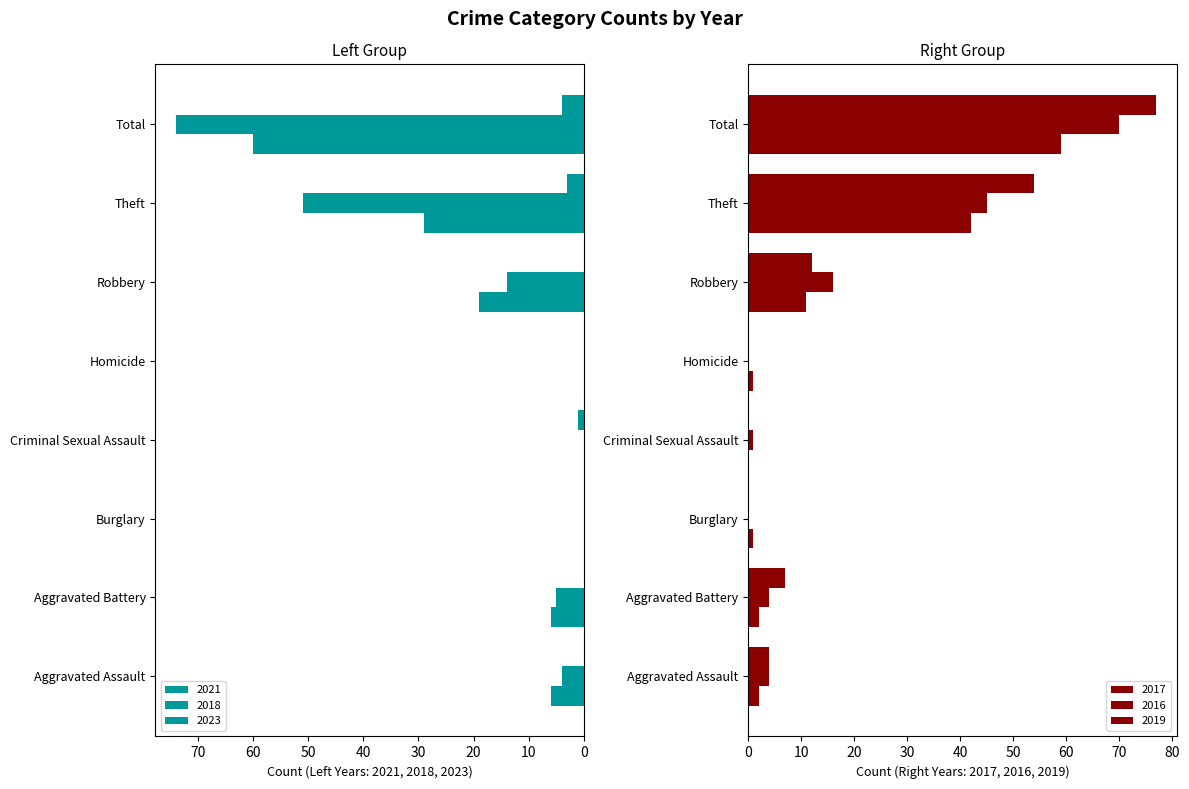

Read the 2019 value at Theft.

54